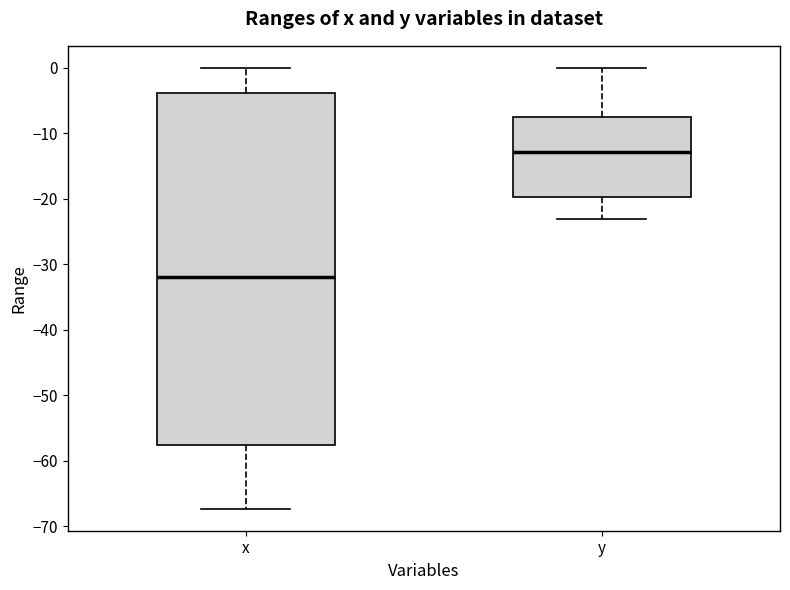

Which box is the tallest, from its lower edge to its upper edge?

x